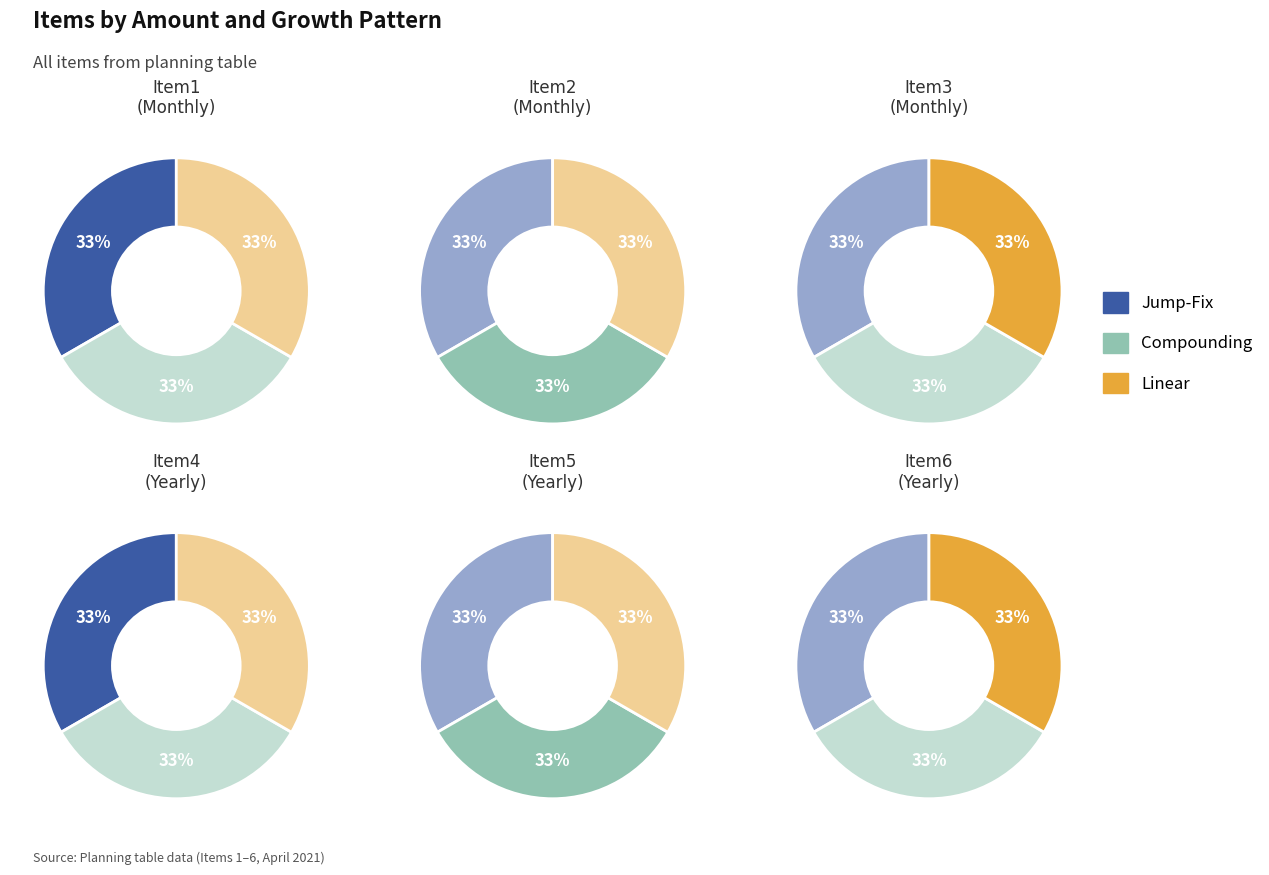

Is it true that Item2 is 22% of the pie?

False